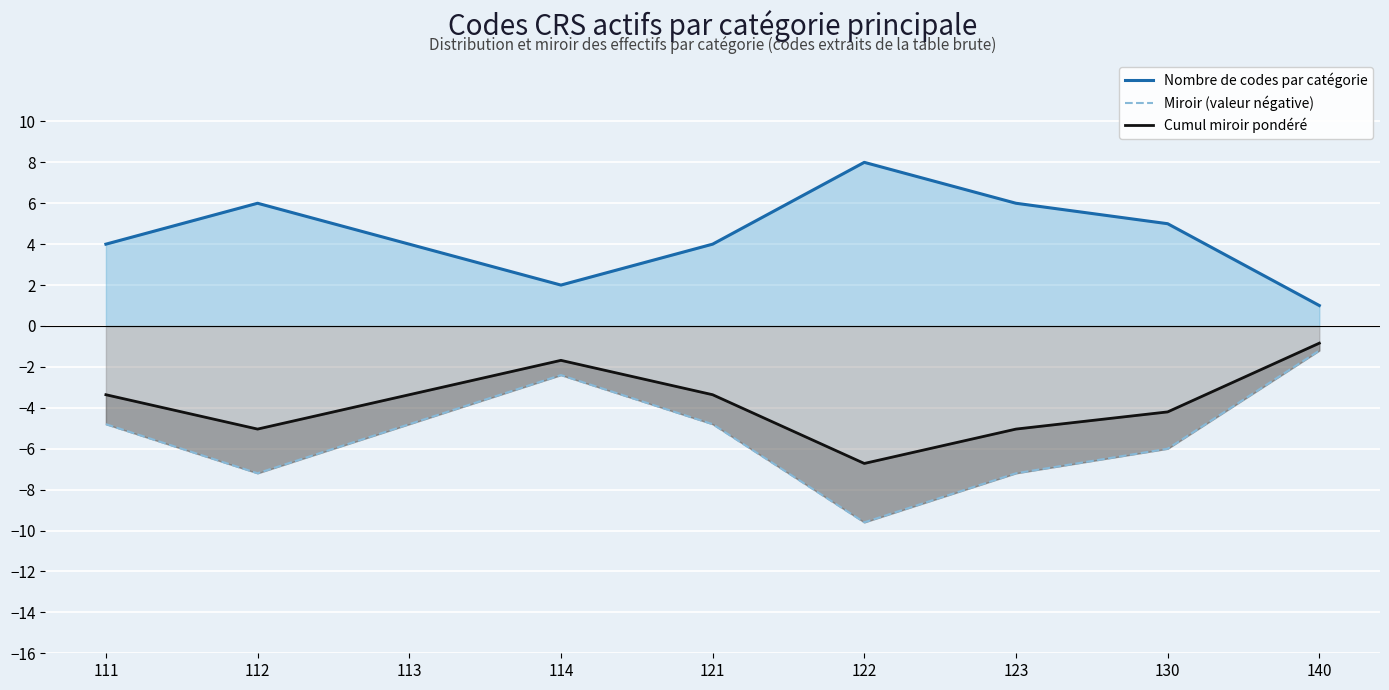

What is the value of the Nombre de codes par catégorie point at the 7th from the left?

6.0